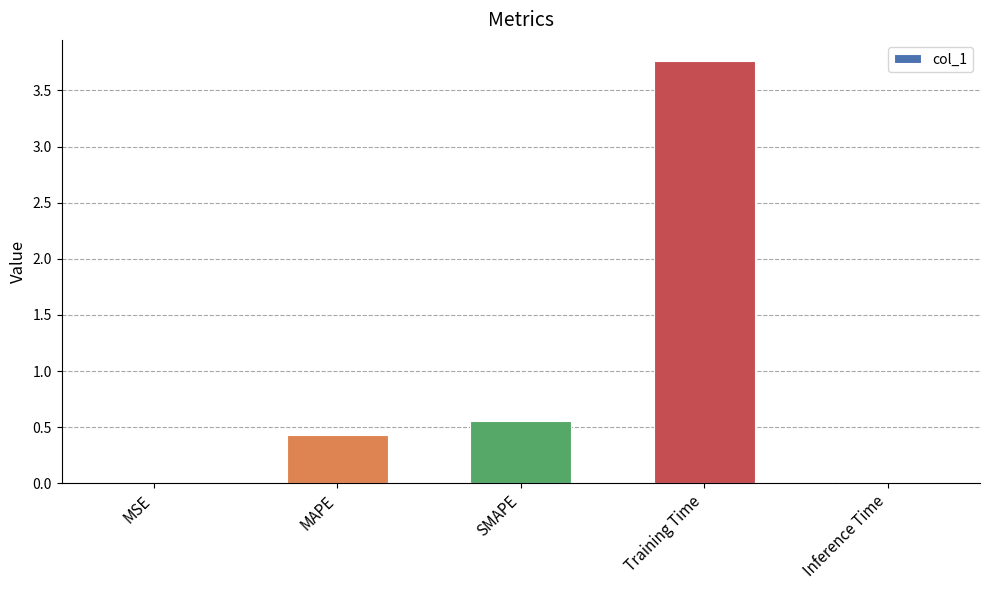

What is the sum of all values?

4.8